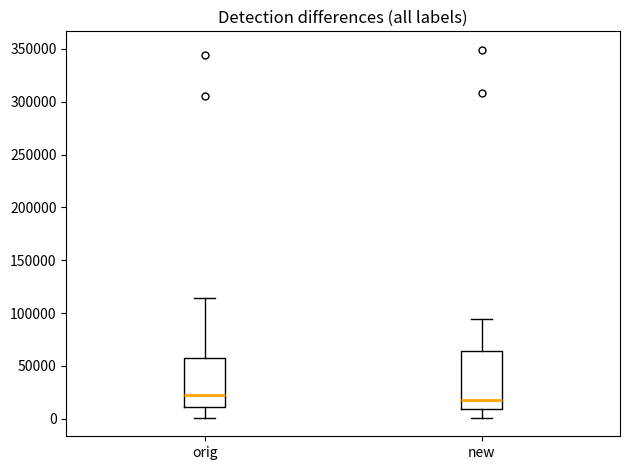

Where does the lower whisker of the box for orig end on the y-axis? The values are not printed on the chart, so give them approximately, as read against the axis.

0